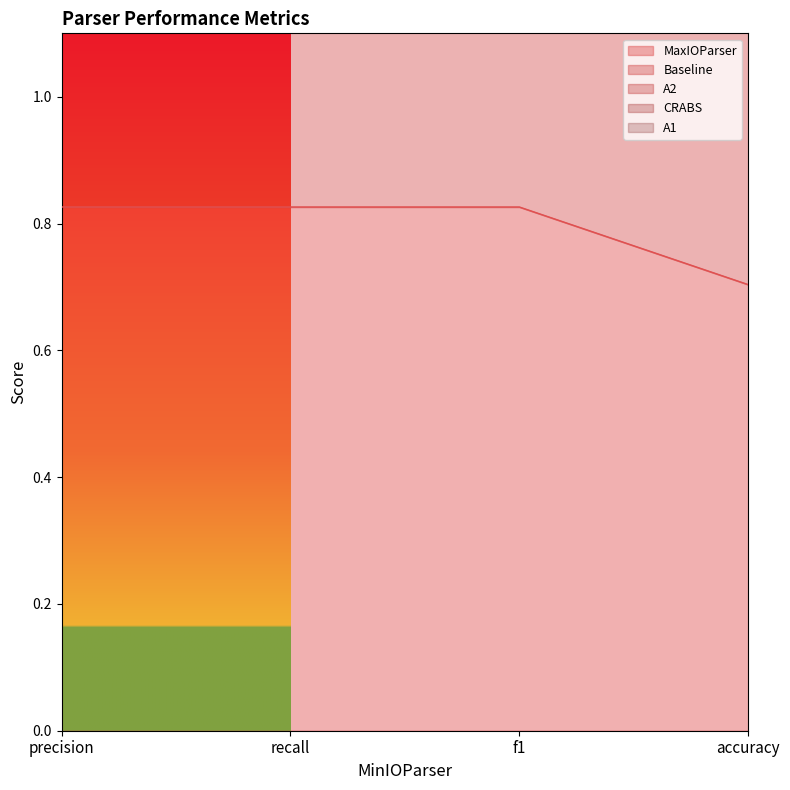

Which series has the largest range (max minus min)?

Baseline